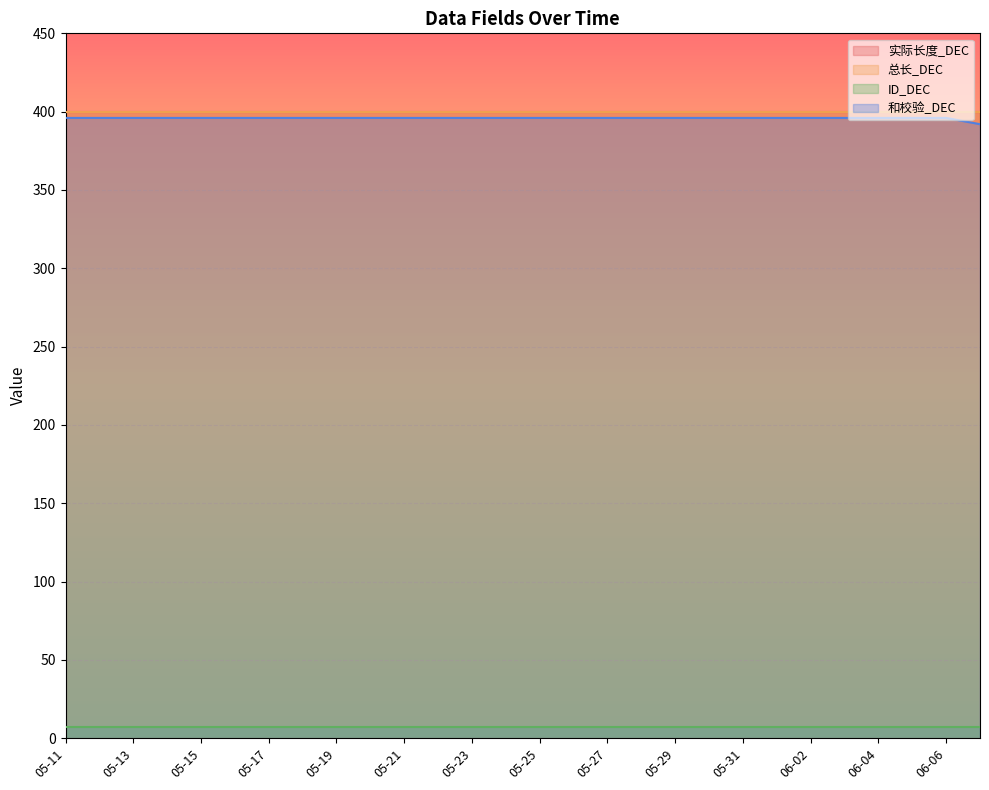

What is the label of the 4th point from the right?

06-04